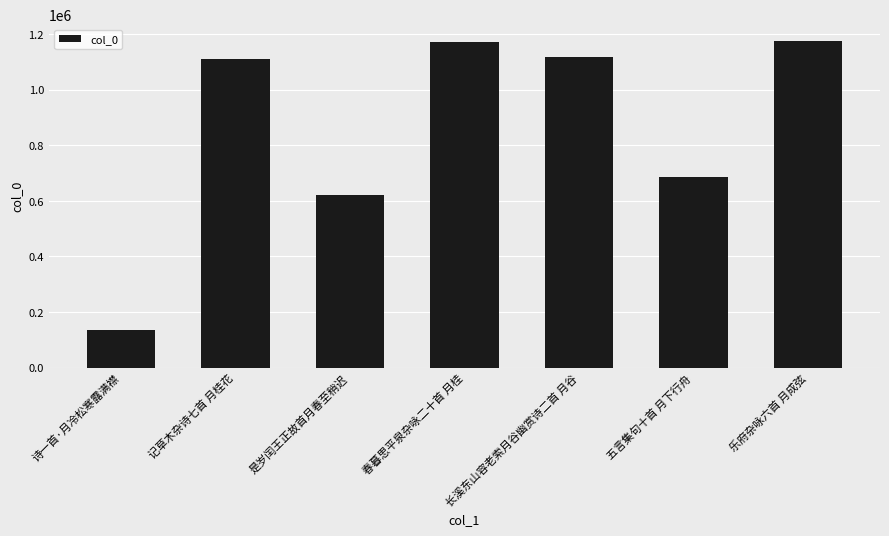

At which label is the value closest to 656473?

五言集句十首 月下行舟